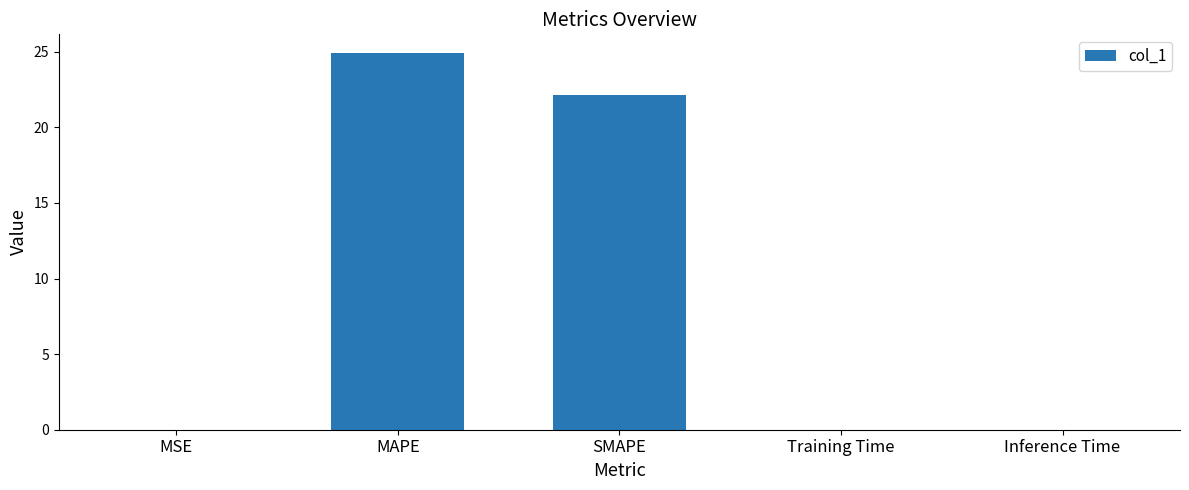

Approximately how many times larger is the value at SMAPE compared to MAPE?

0.9